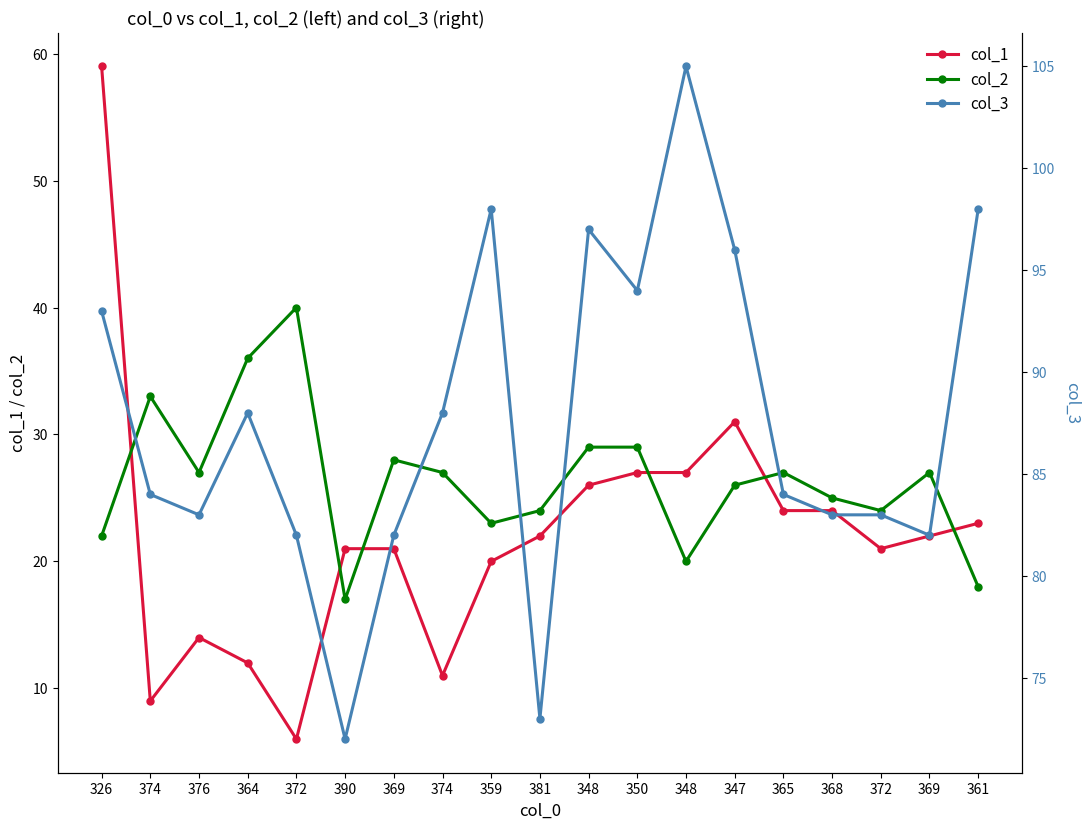

Reading left to right, list all the values displayed in this chart.

col_1: 326=59	374=9	376=14	364=12	372=6	390=21	369=21	374=11	359=20	381=22	348=26	350=27	348=27	347=31	365=24	368=24	372=21	369=22	361=23
col_2: 326=22	374=33	376=27	364=36	372=40	390=17	369=28	374=27	359=23	381=24	348=29	350=29	348=20	347=26	365=27	368=25	372=24	369=27	361=18
col_3: 326=93	374=84	376=83	364=88	372=82	390=72	369=82	374=88	359=98	381=73	348=97	350=94	348=105	347=96	365=84	368=83	372=83	369=82	361=98